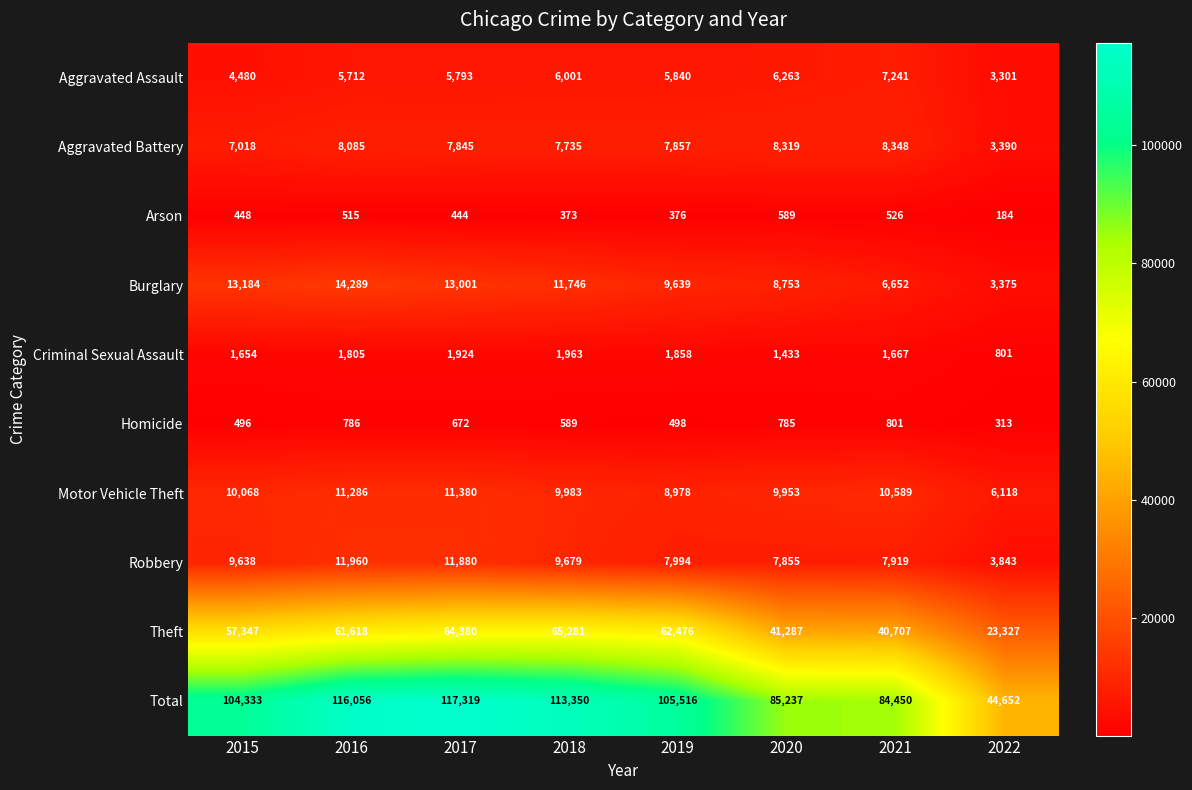

Is it true that Burglary equals 3375 at 2022?

True